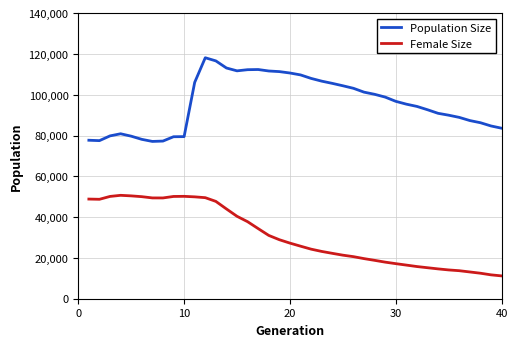

What is the minimum value for Female Size?

11196